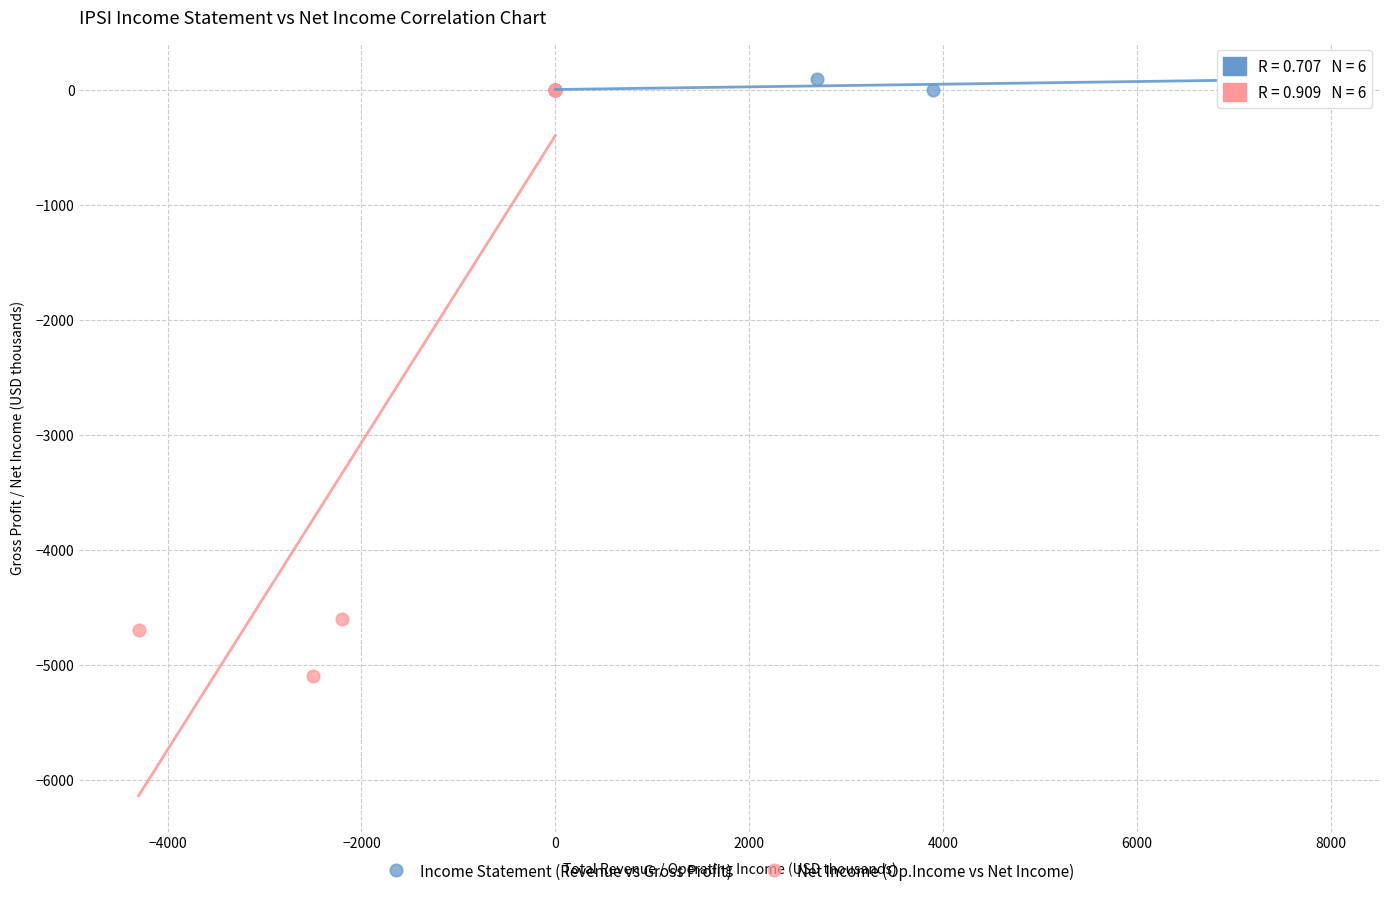

Which series contains the lowest Y value?

Net Income (Op.Income vs Net Income)